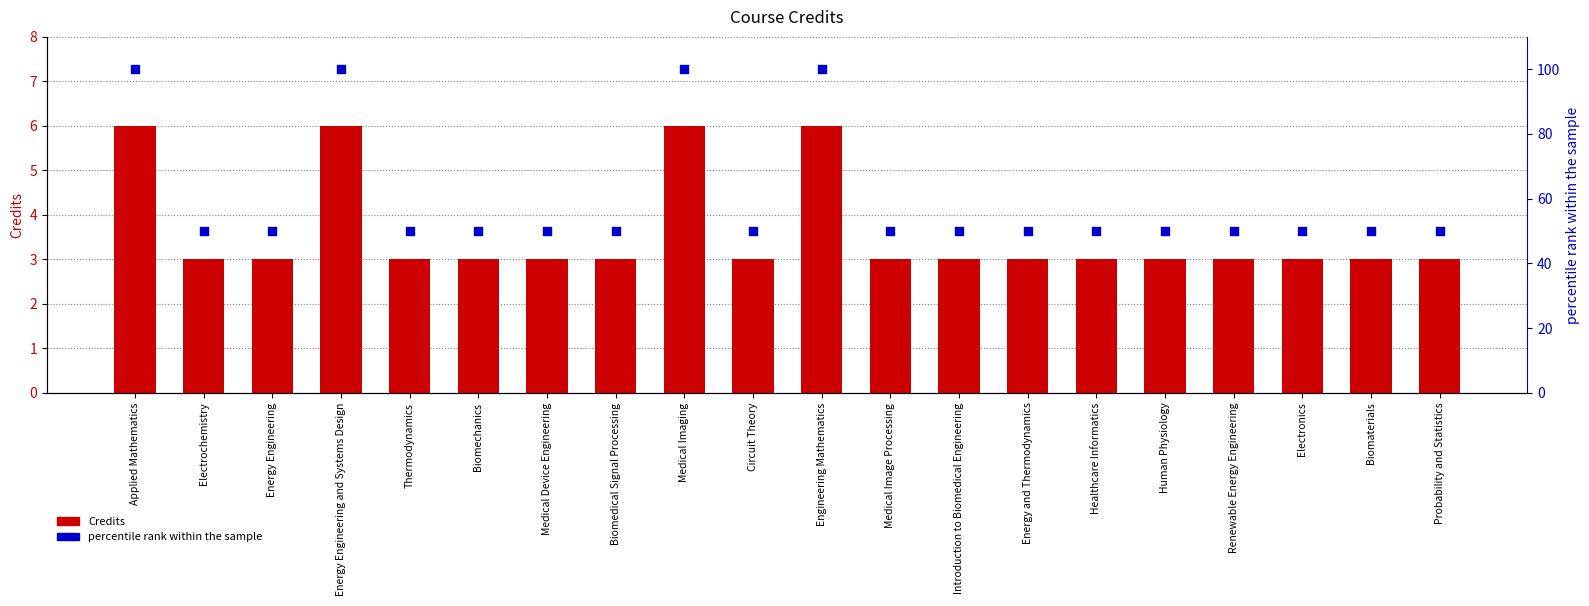

Which series has the largest total across all categories?

percentile rank within the sample